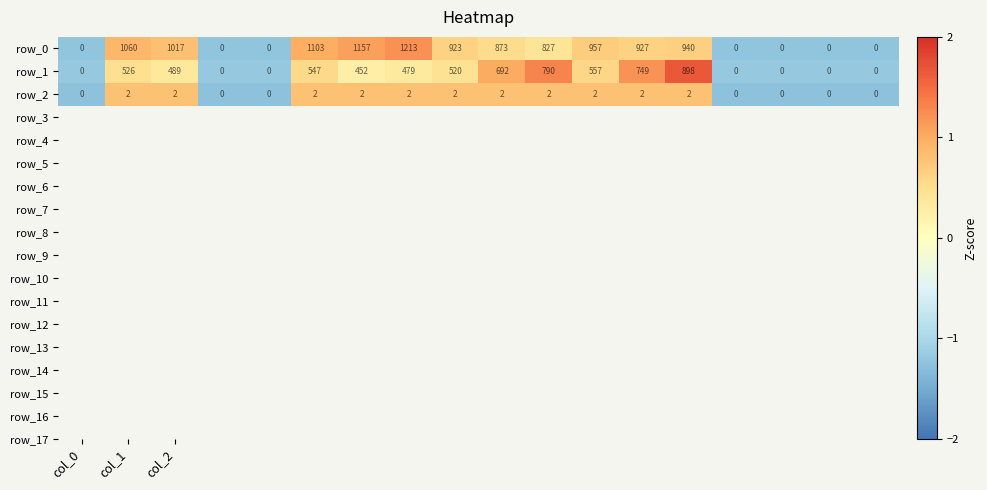

How many series are shown in this chart?

3